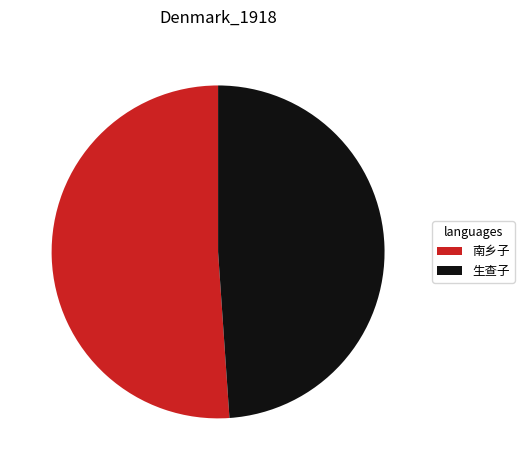

Which has a higher value, 南乡子 or 生查子?

南乡子